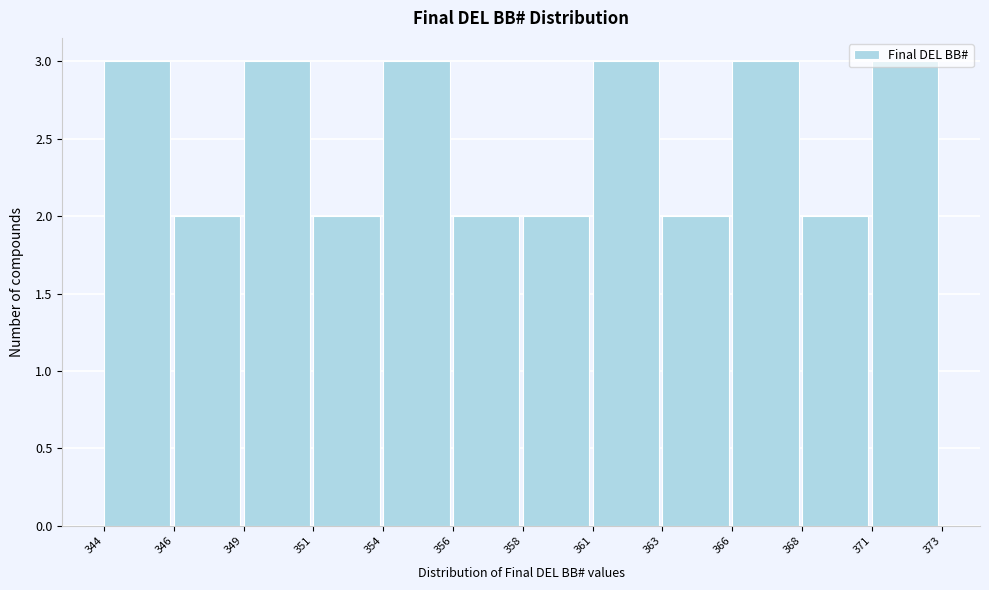

What is the ratio of the value at 344 to the value at 363?

1.5